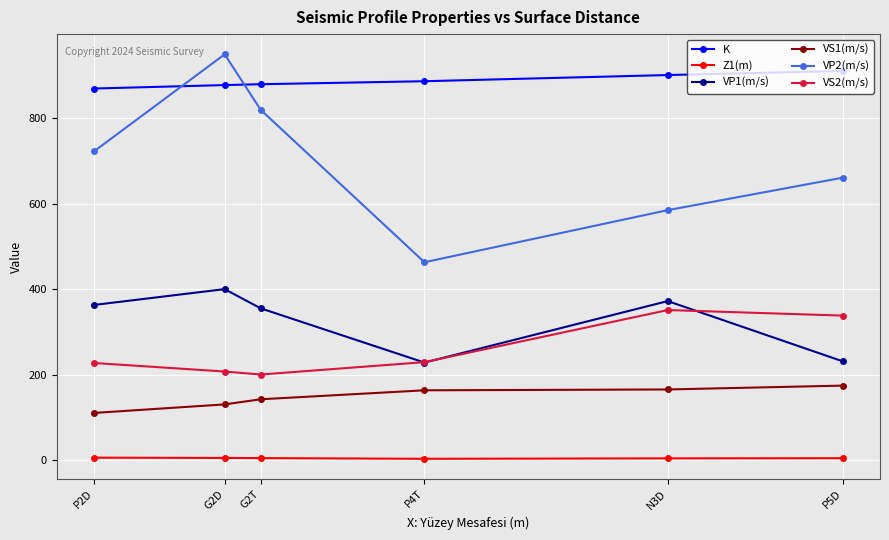

Where is the first local maximum for VP1(m/s)?

G2D